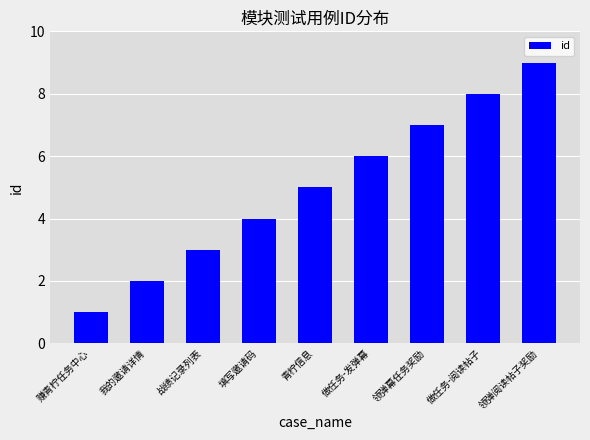

What is the label of the 1st bar from the left?

赚青柠任务中心